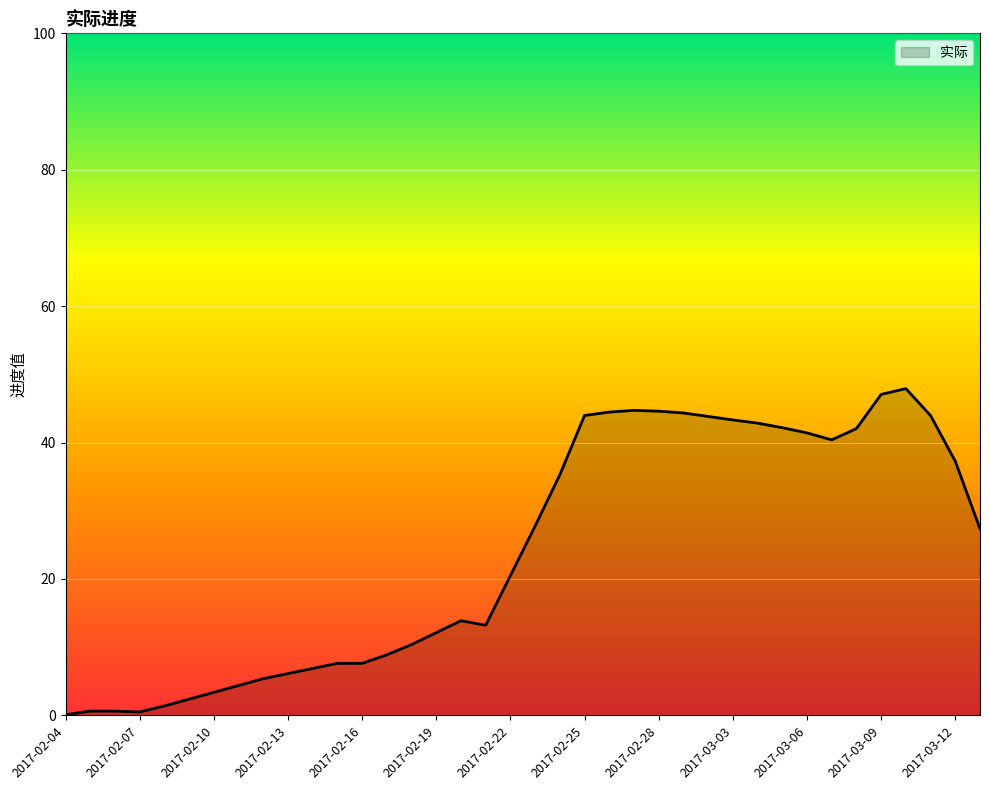

What is the greatest value displayed?

47.9